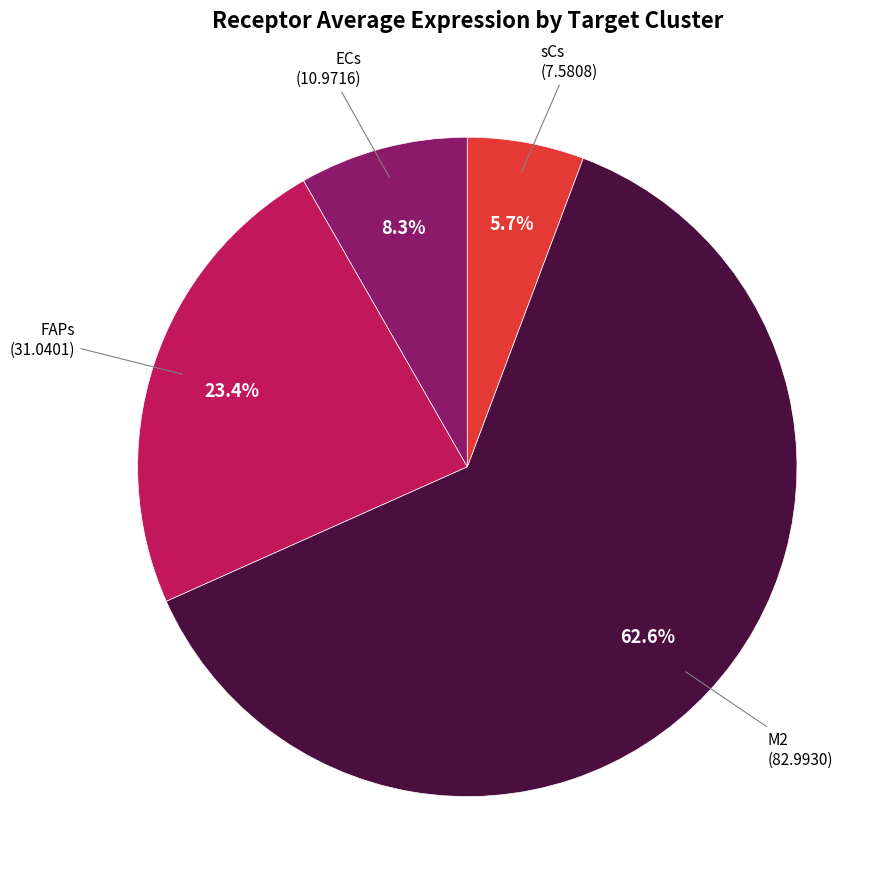

Is there a majority slice in this chart?

Yes